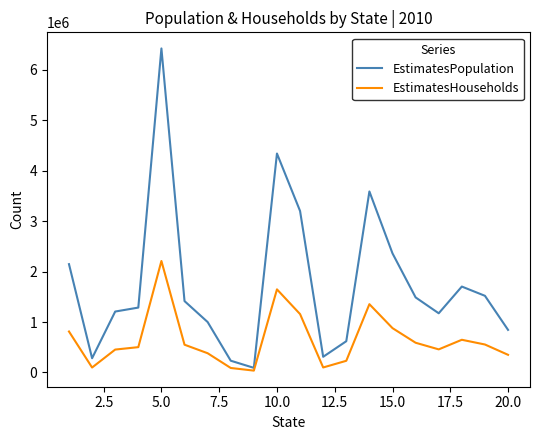

Rank the series by their maximum value, from lowest to highest.

EstimatesHouseholds, EstimatesPopulation